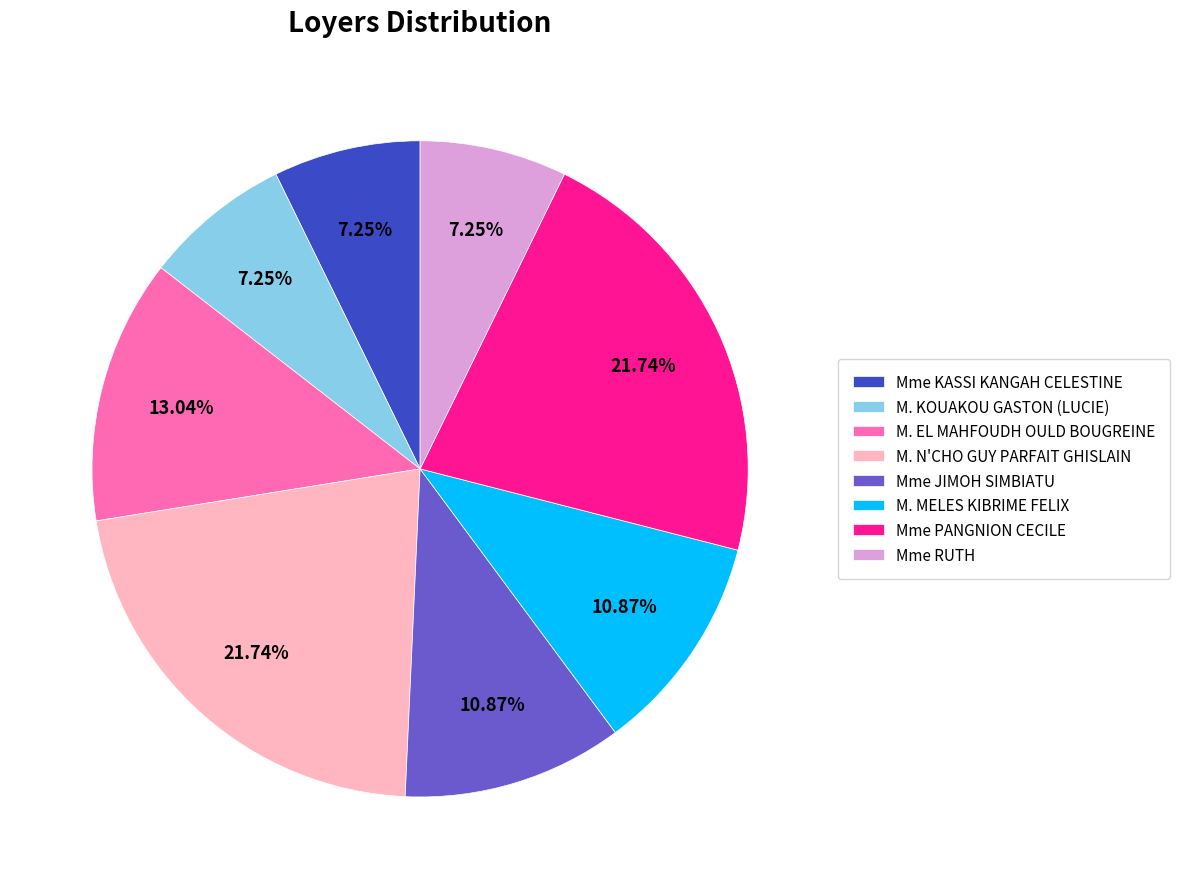

Combined, what portion of the pie is M. KOUAKOU GASTON (LUCIE) and Mme RUTH?

14.5%